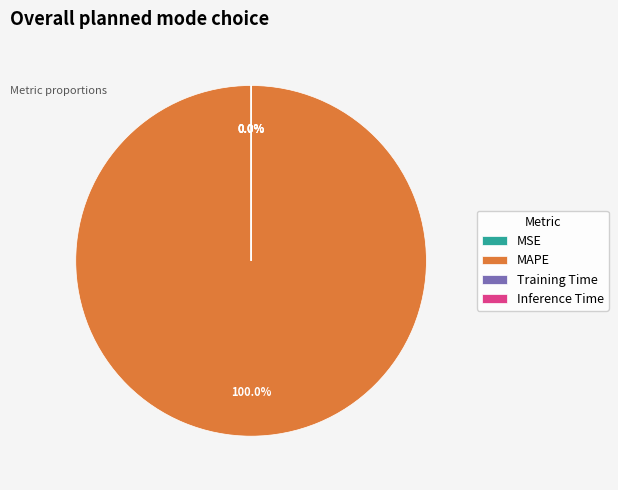

What is the largest slice in the pie chart?

MAPE